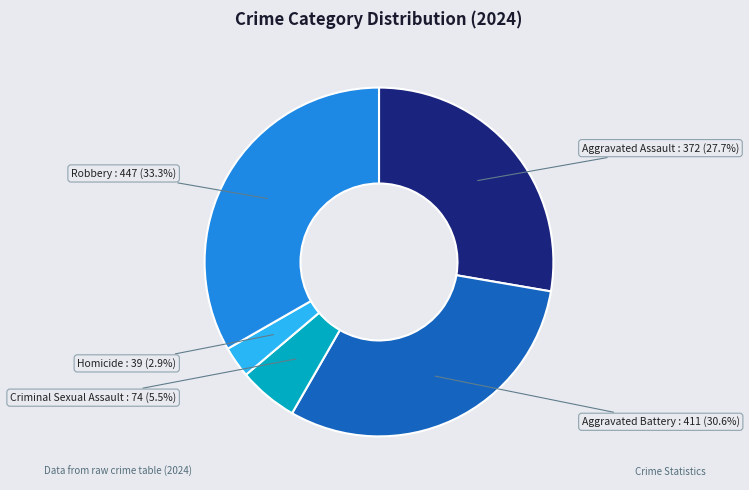

Count the number of slices in the pie.

5